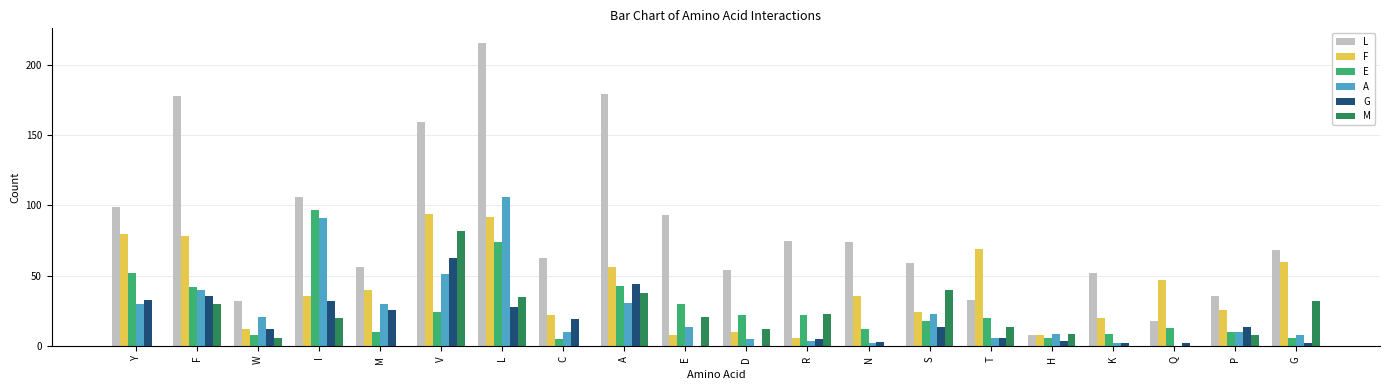

At which label is A closest to 53?

V